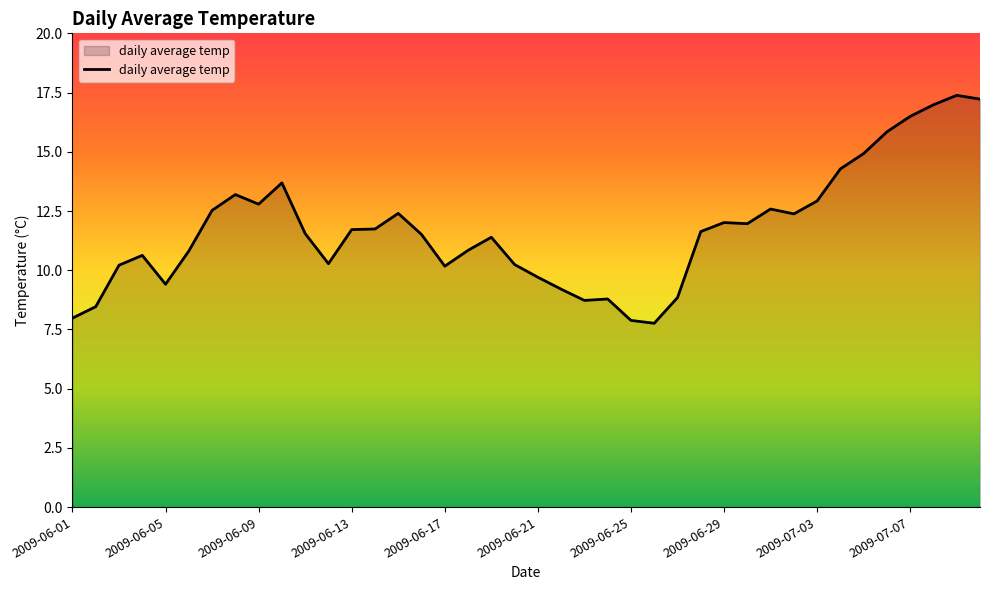

What is the sum of all values?

469.1